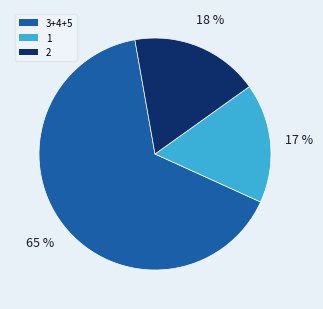

Between 3+4+5 and 1, which is larger?

3+4+5